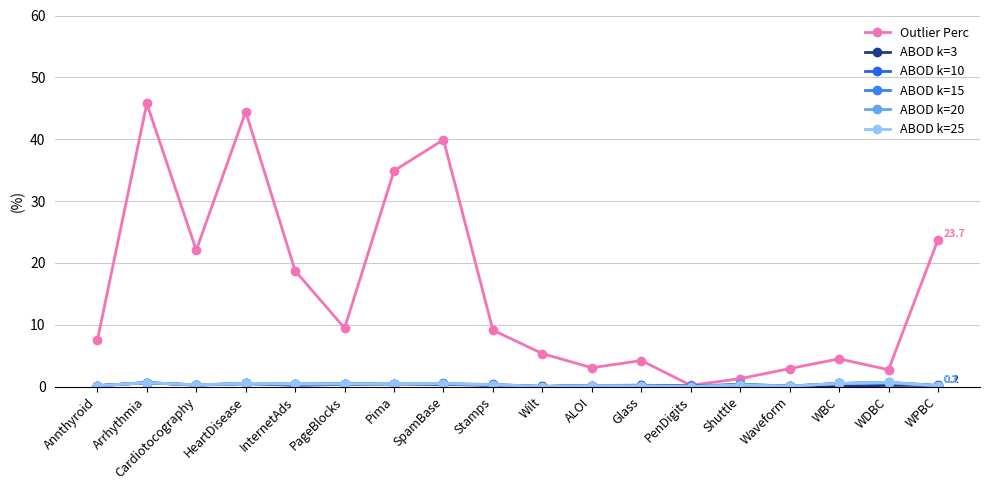

How many lines are shown in the chart?

6